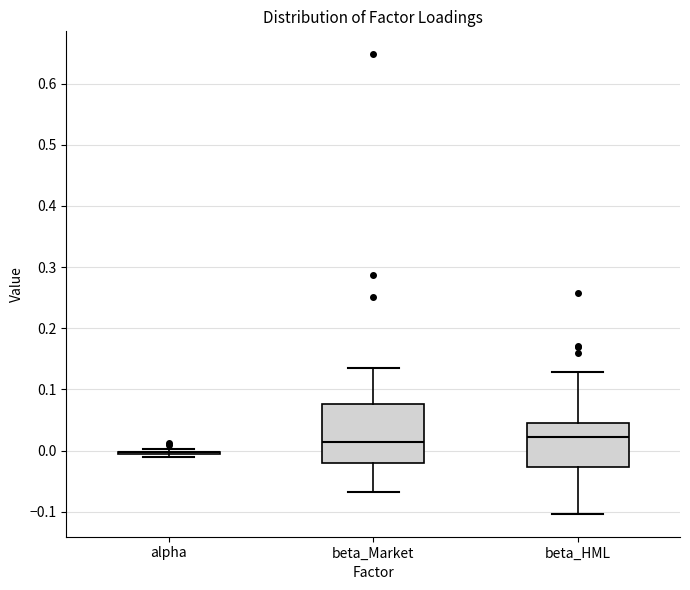

Reading left to right, read every box against the y-axis: the position of its median line, the range the box covers, and the ends of its whiskers. The values are not printed on the chart, so give them approximately, as read against the axis.

alpha: box collapsed to a line at 0.00, whiskers -0.01 to 0.00
beta_Market: median 0.01, box -0.02 to 0.08, whiskers -0.07 to 0.13
beta_HML: median 0.02, box -0.03 to 0.04, whiskers -0.10 to 0.13